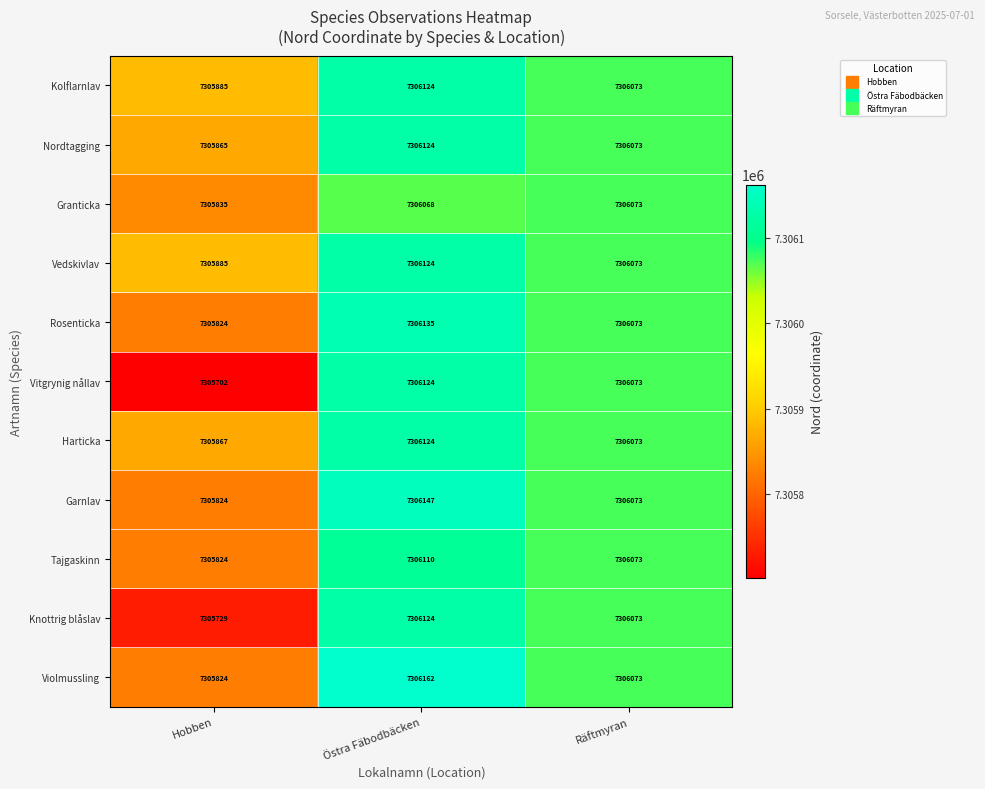

The Granticka series shows 7306073 at Räftmyran. True or false?

True